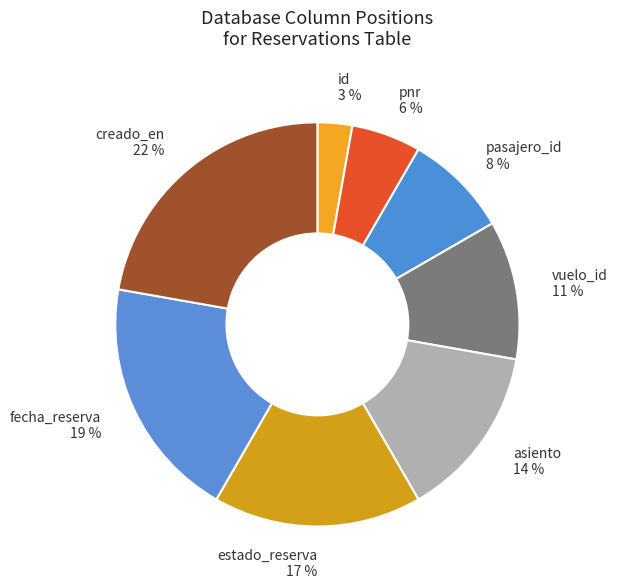

Between fecha_reserva and creado_en, which is larger?

creado_en